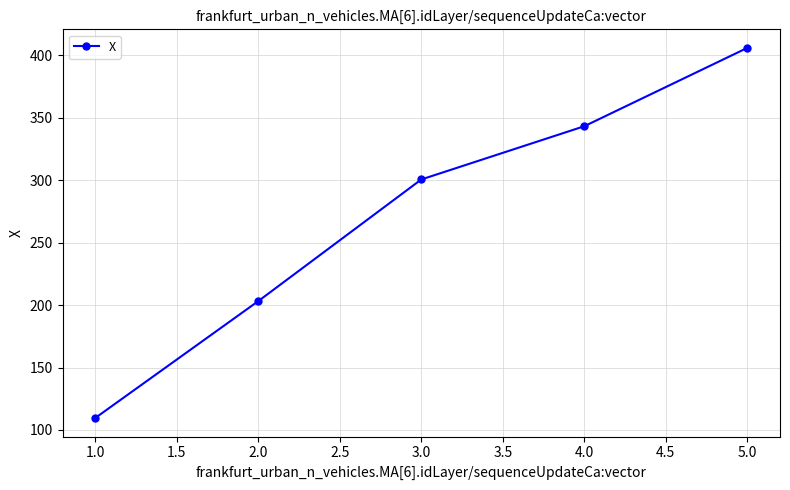

Reading left to right, what are all the values shown in this chart?

109.6	203.2	300.6	343.3	406.0